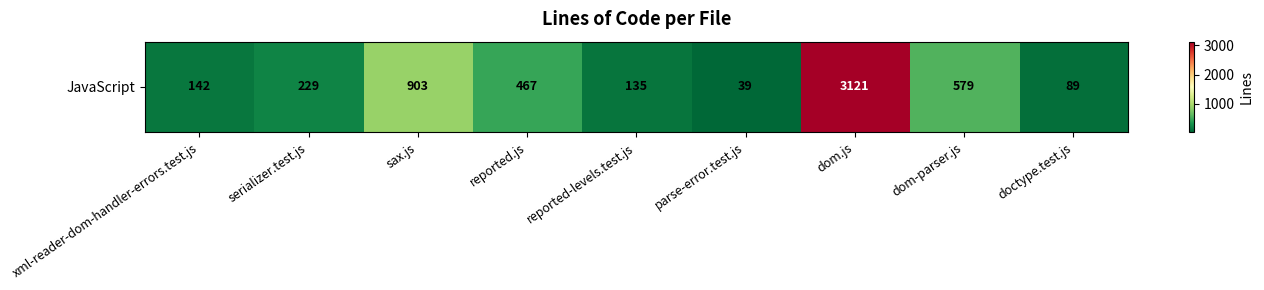

What is the difference between the maximum and minimum values?

3082